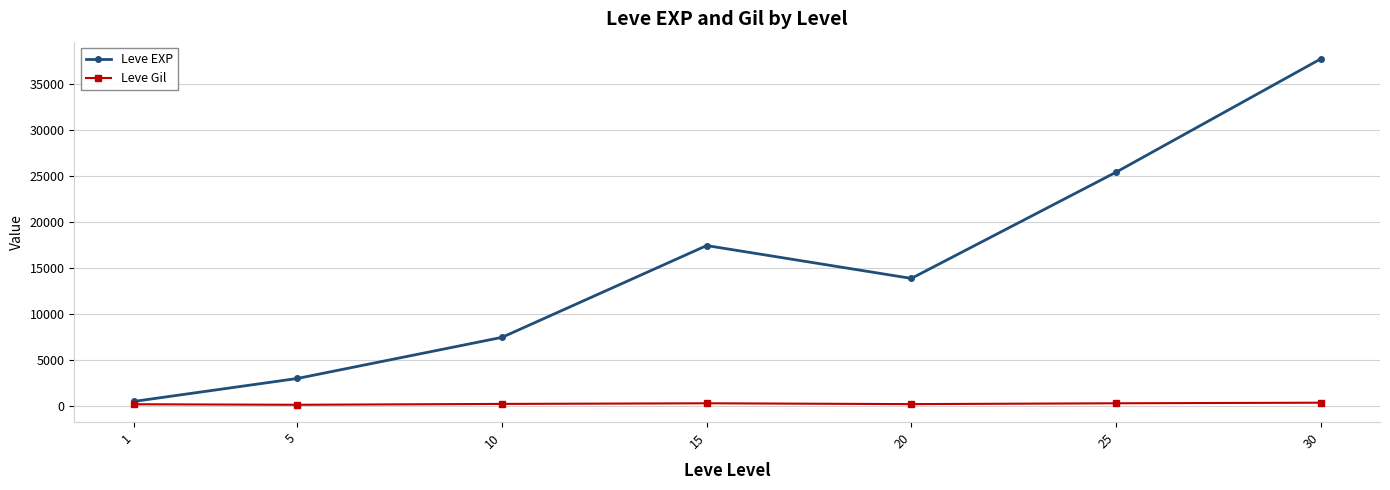

How many interior local peaks does the Leve EXP series have?

1